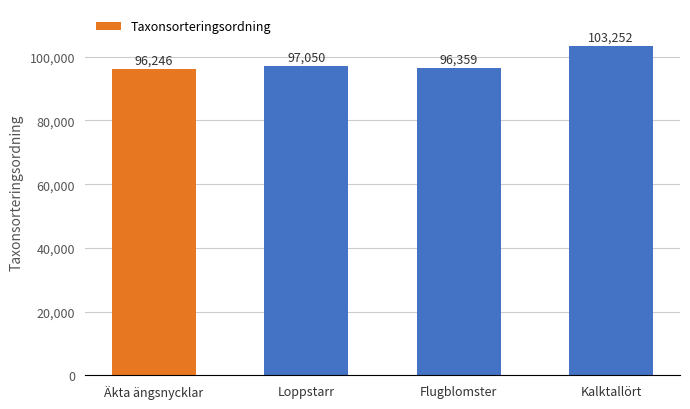

Reading right to left, extract all data points from this chart.

Kalktallört=103252	Flugblomster=96359	Loppstarr=97050	Äkta ängsnycklar=96246